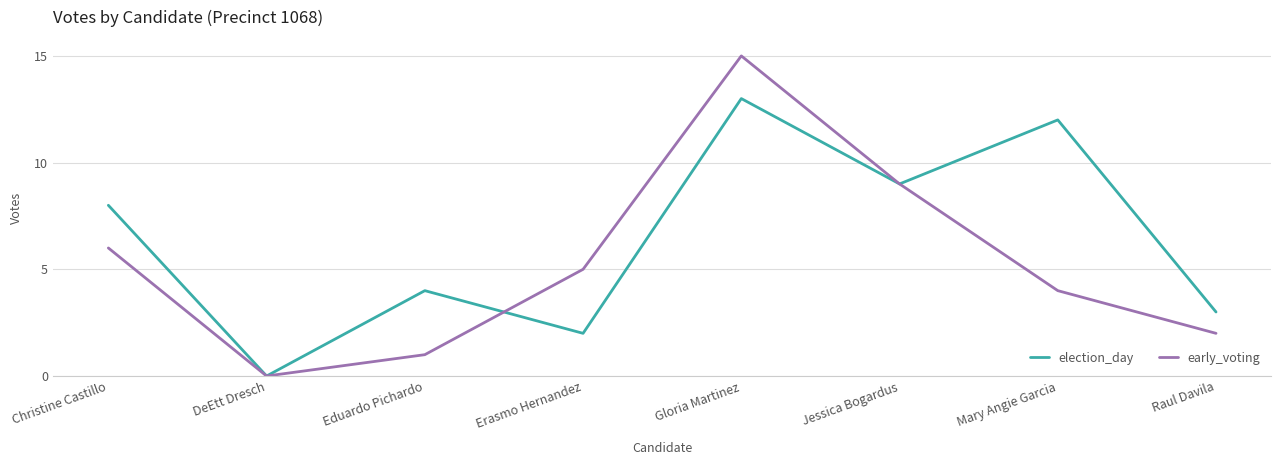

What is the greatest value displayed?

15